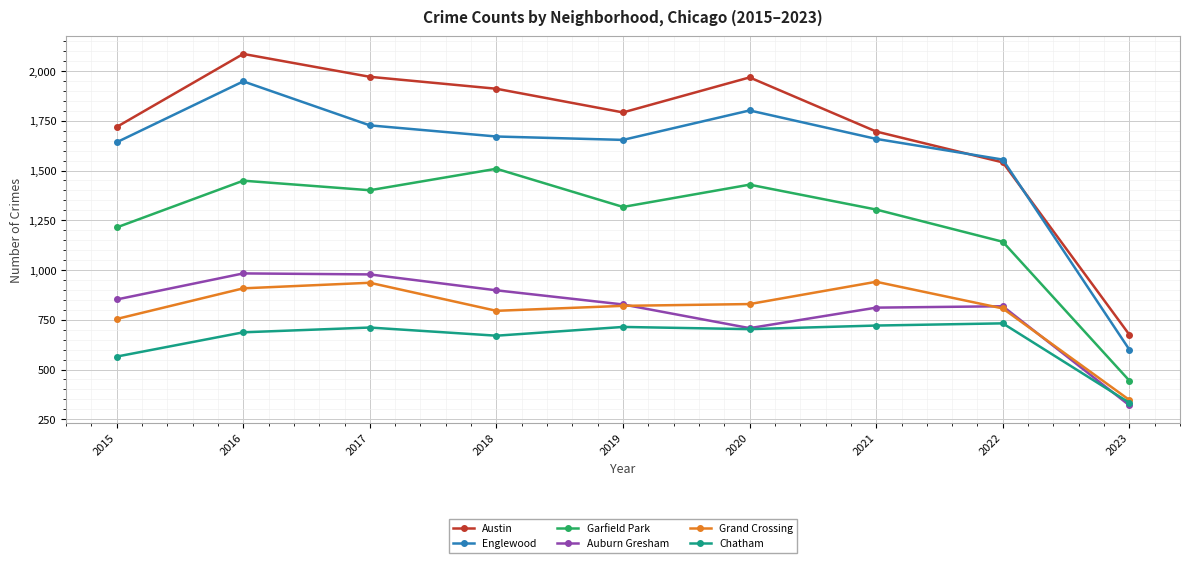

What is the sum of all Englewood values?

14258